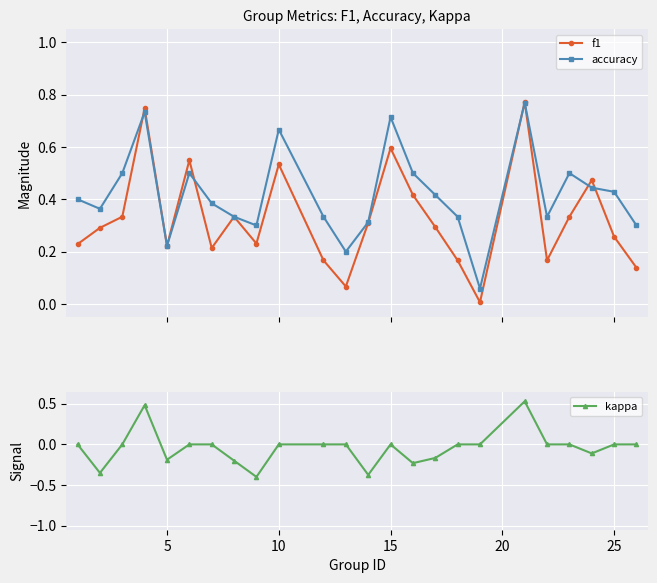

What is the difference between the second highest and second lowest values in the f1 series?

0.7